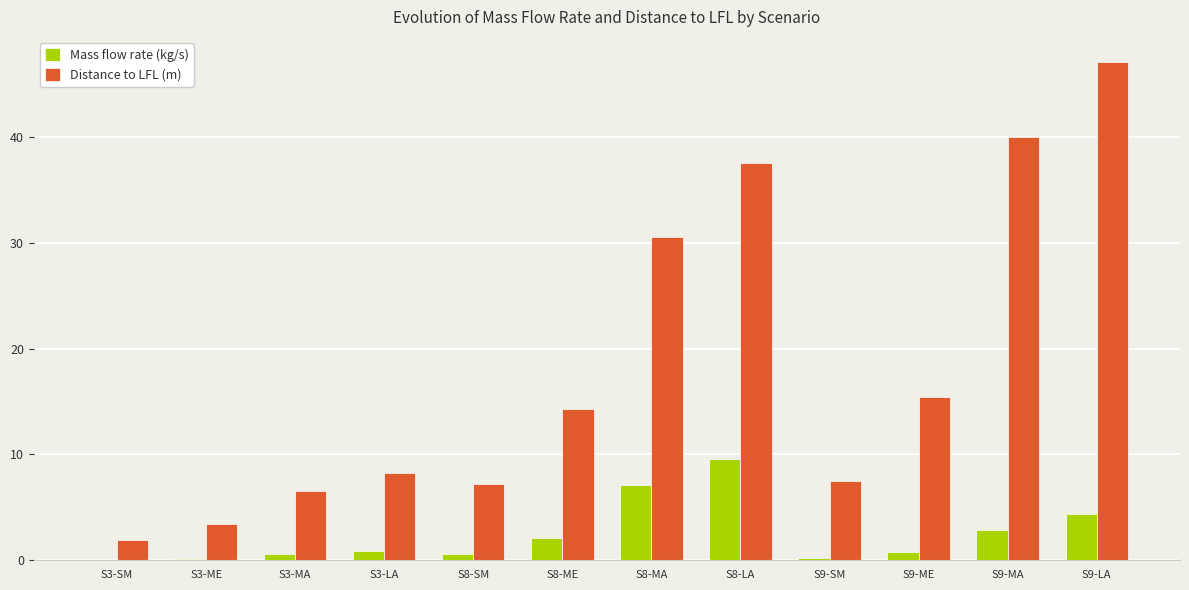

What is the sum of all Distance to LFL (m) values?

219.8